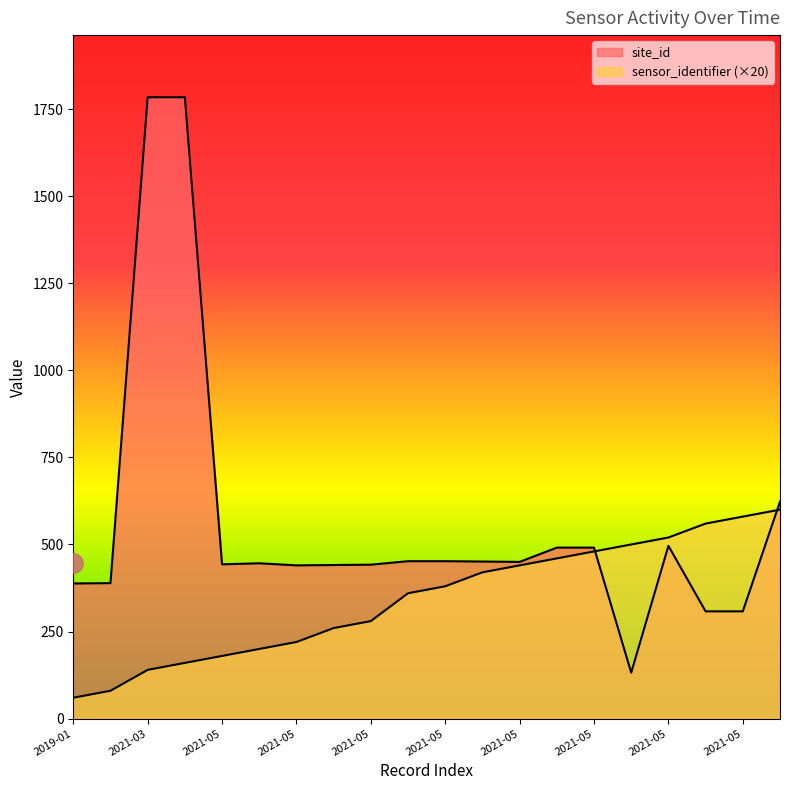

What is the sum of the sensor_identifier values at 2021-05 and 2021-05?

860